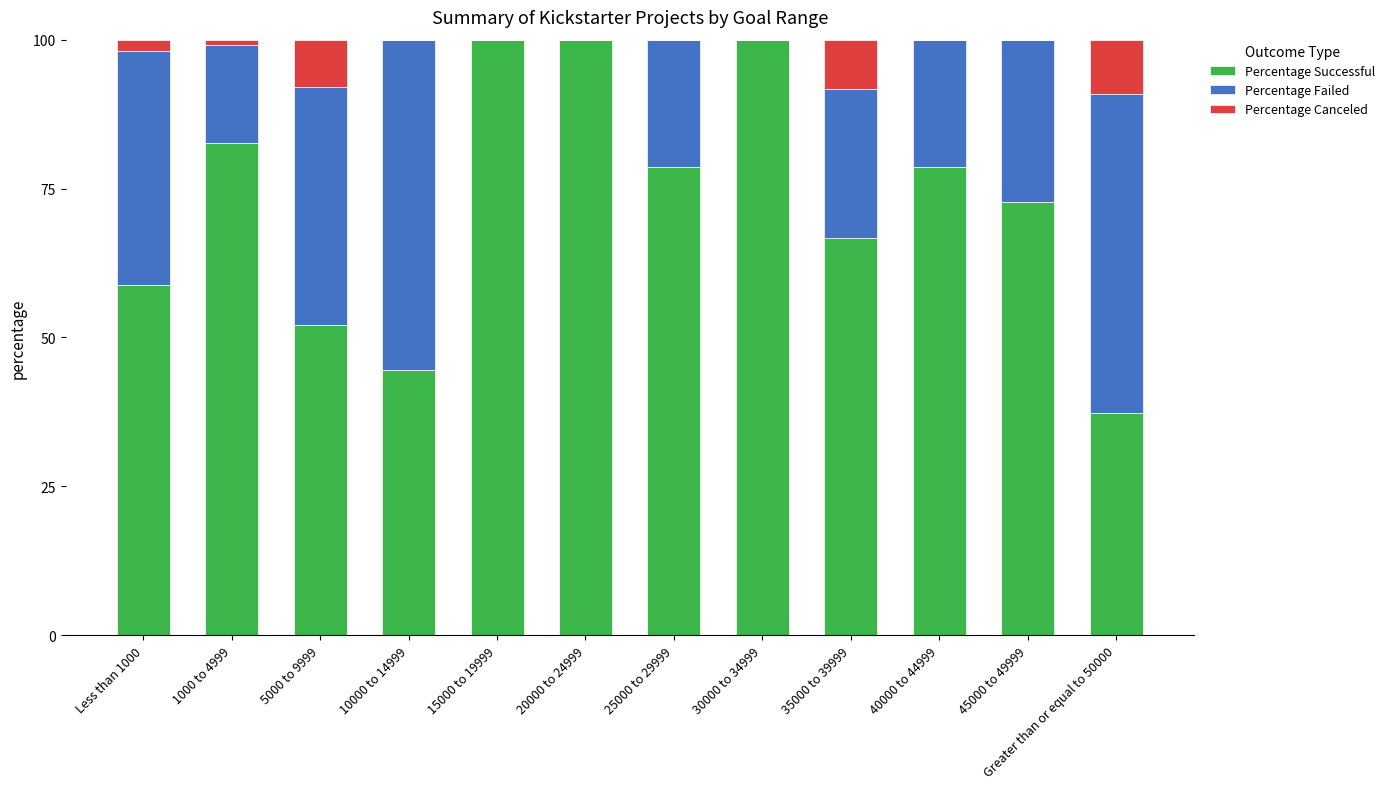

Which series has the largest range (max minus min)?

Percentage Successful